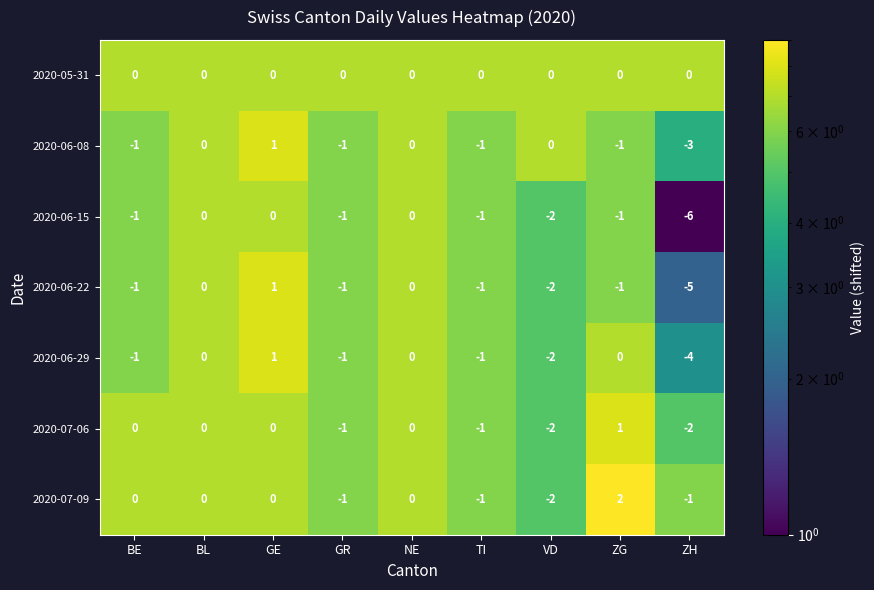

Is it true that 2020-06-08 equals -1 at ZG?

True